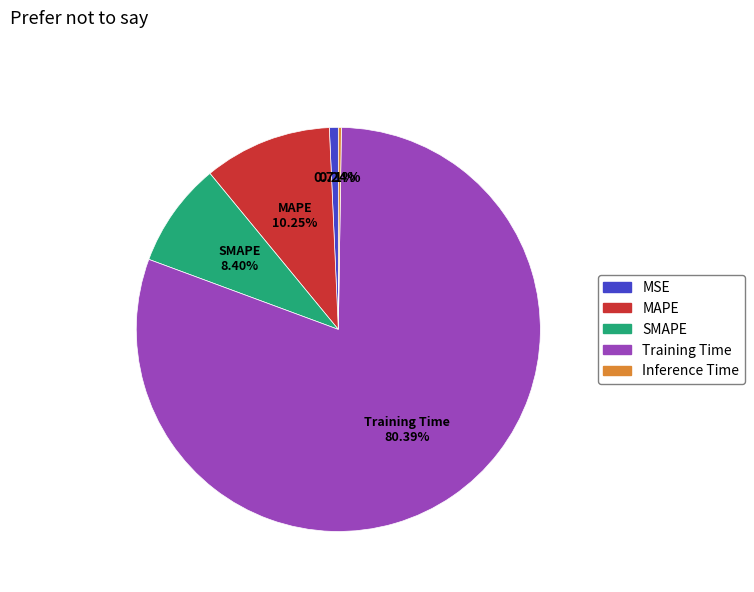

Do SMAPE and MAPE together represent more than half of the pie?

No